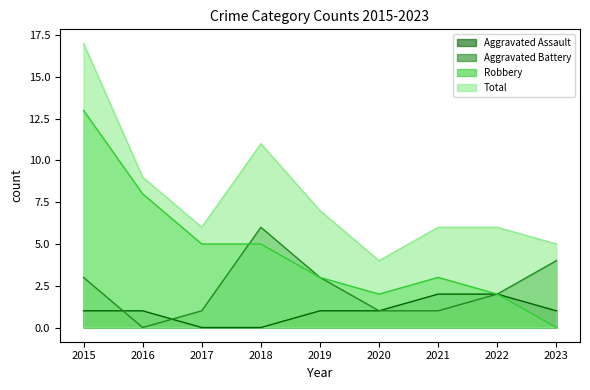

True or false: Aggravated Battery and Aggravated Assault intersect in this chart.

True